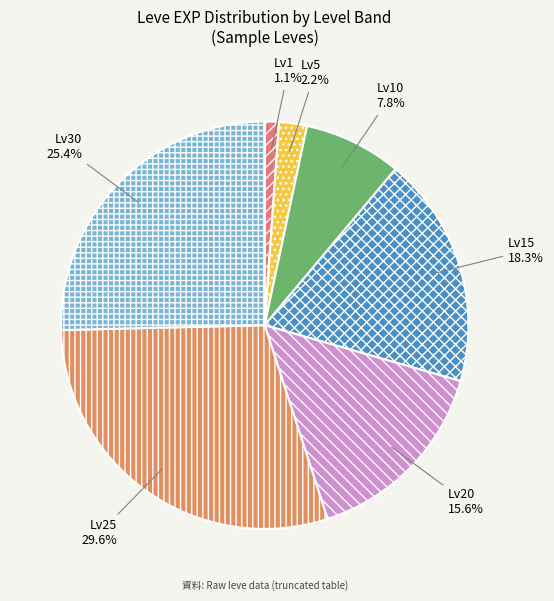

Which has a higher value, Lv20 or Lv5?

Lv20